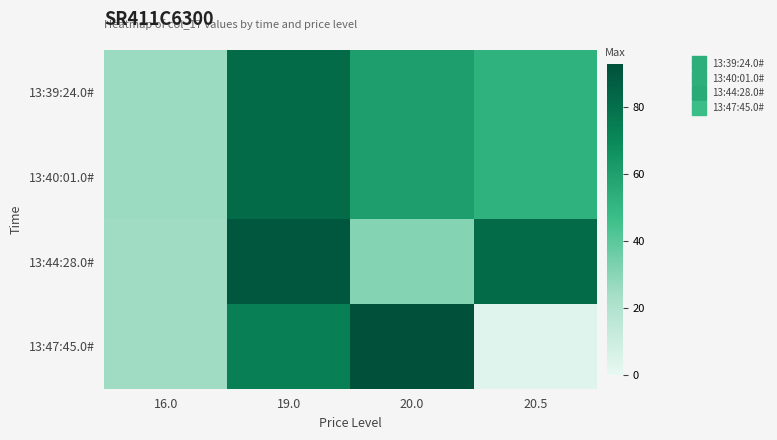

What is the total value across all series at 19.0?

328